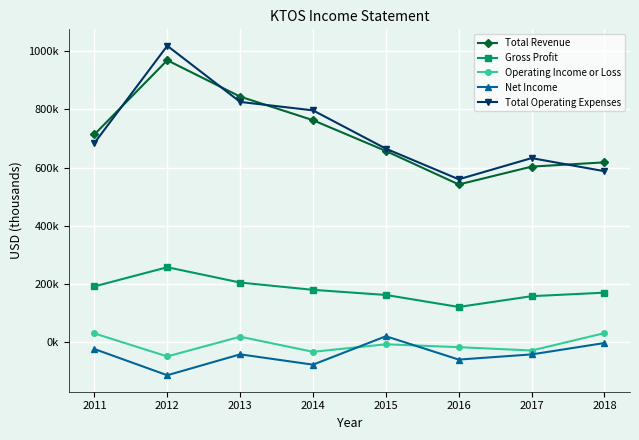

Is this an area chart (filled region under the line)?

No